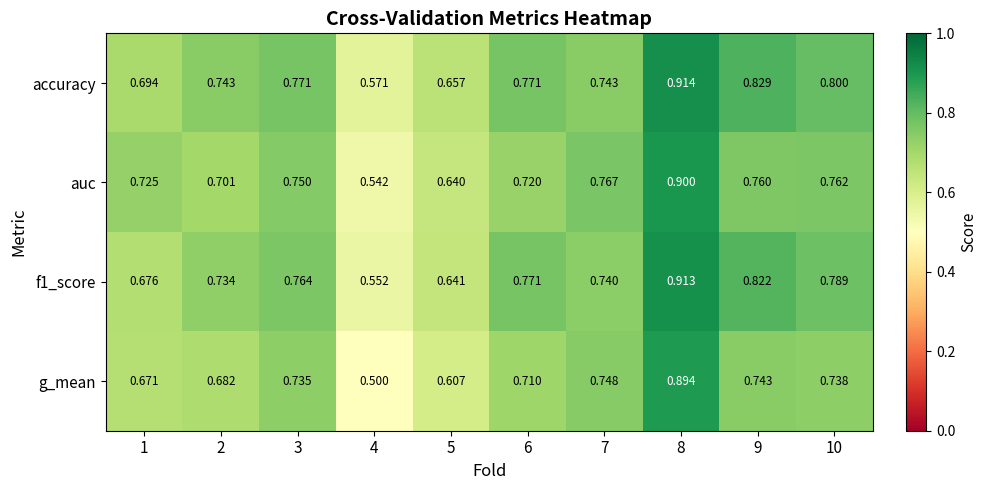

Rank the series at 3 from lowest to highest value.

g_mean, auc, f1_score, accuracy